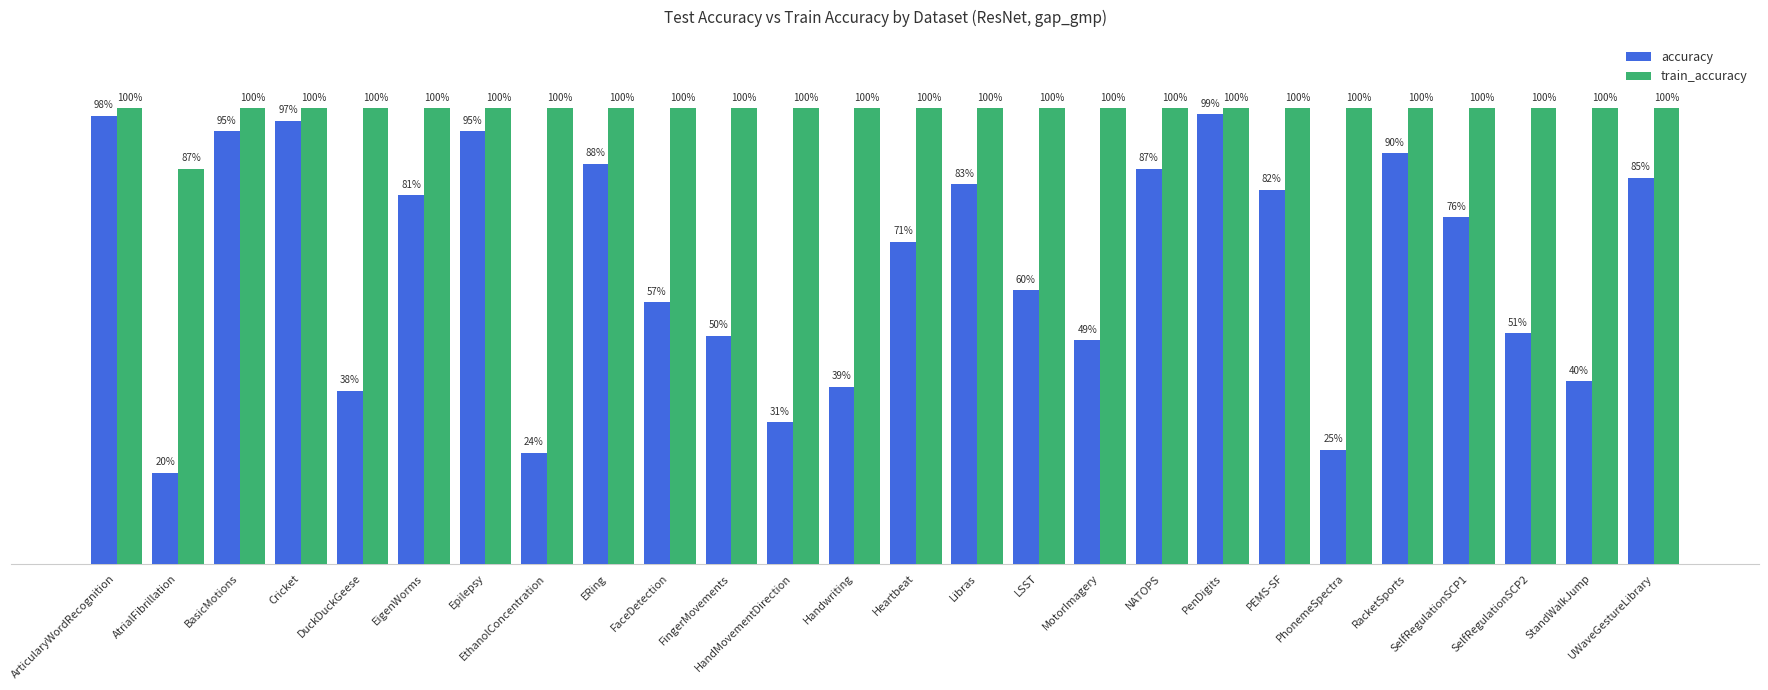

What is the sum of the accuracy values at Cricket and BasicMotions?

1.9